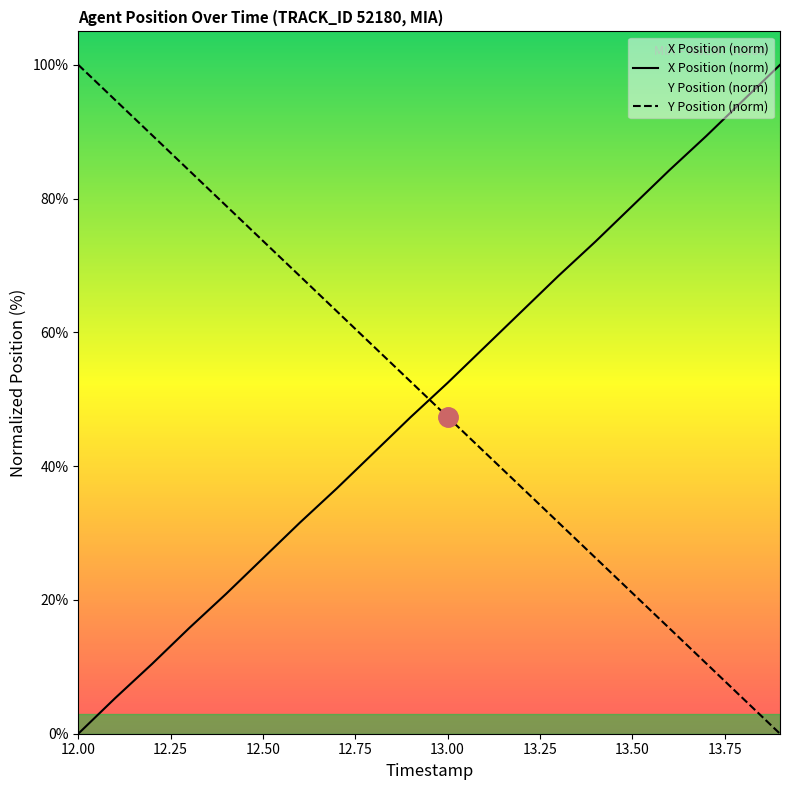

Is it true that X equals 59.6 at 13.7?

False